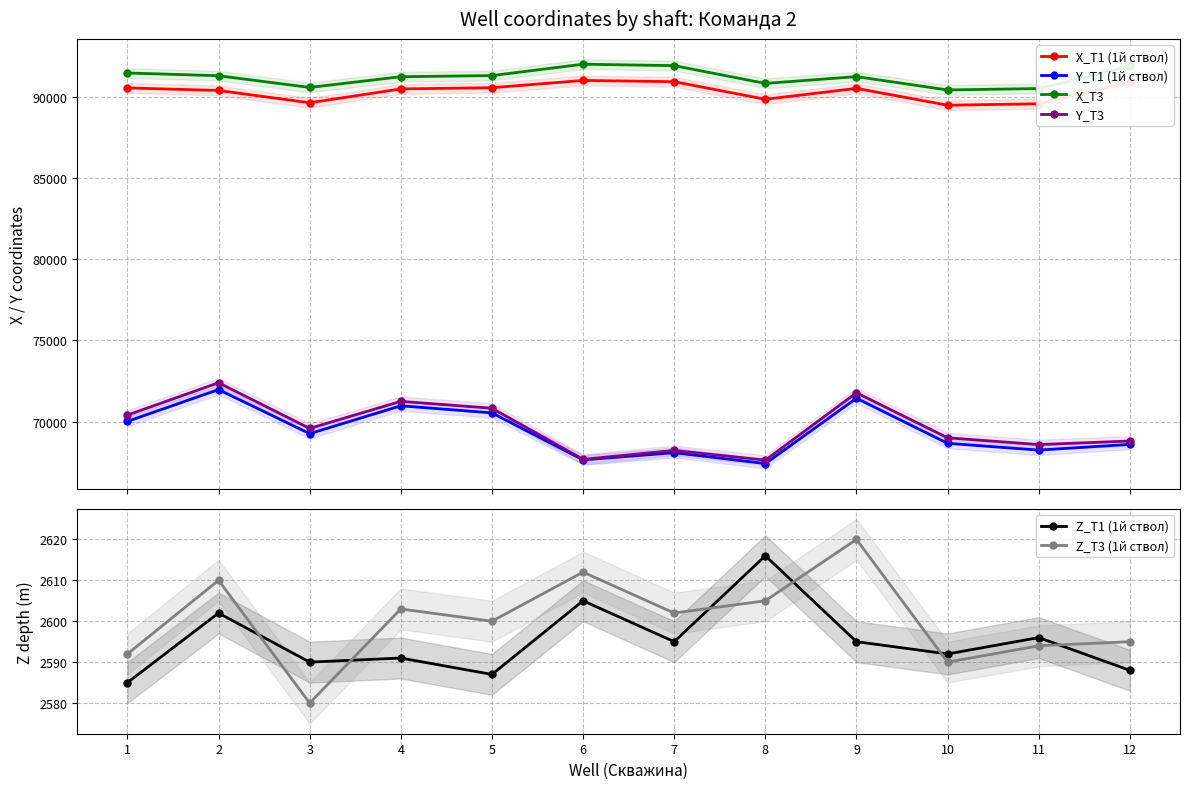

What is the sum of the Z_T1 (1й ствол) values at 6 and 3?

5195